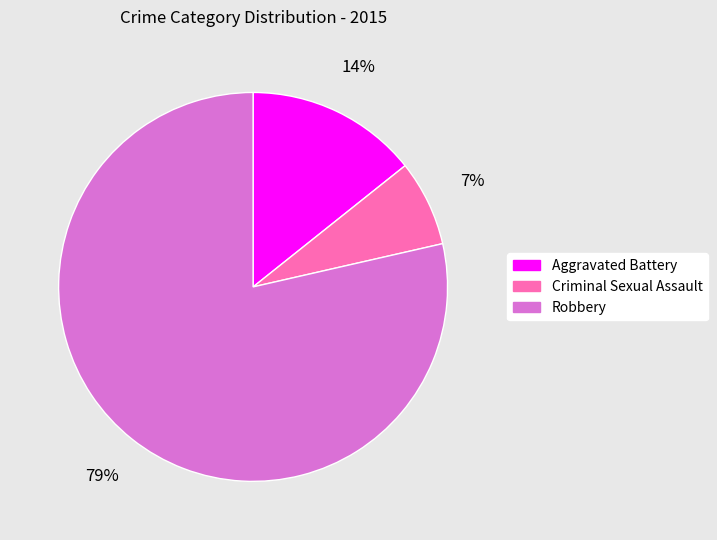

Approximately how many times larger is the value at Criminal Sexual Assault compared to Aggravated Battery?

0.5